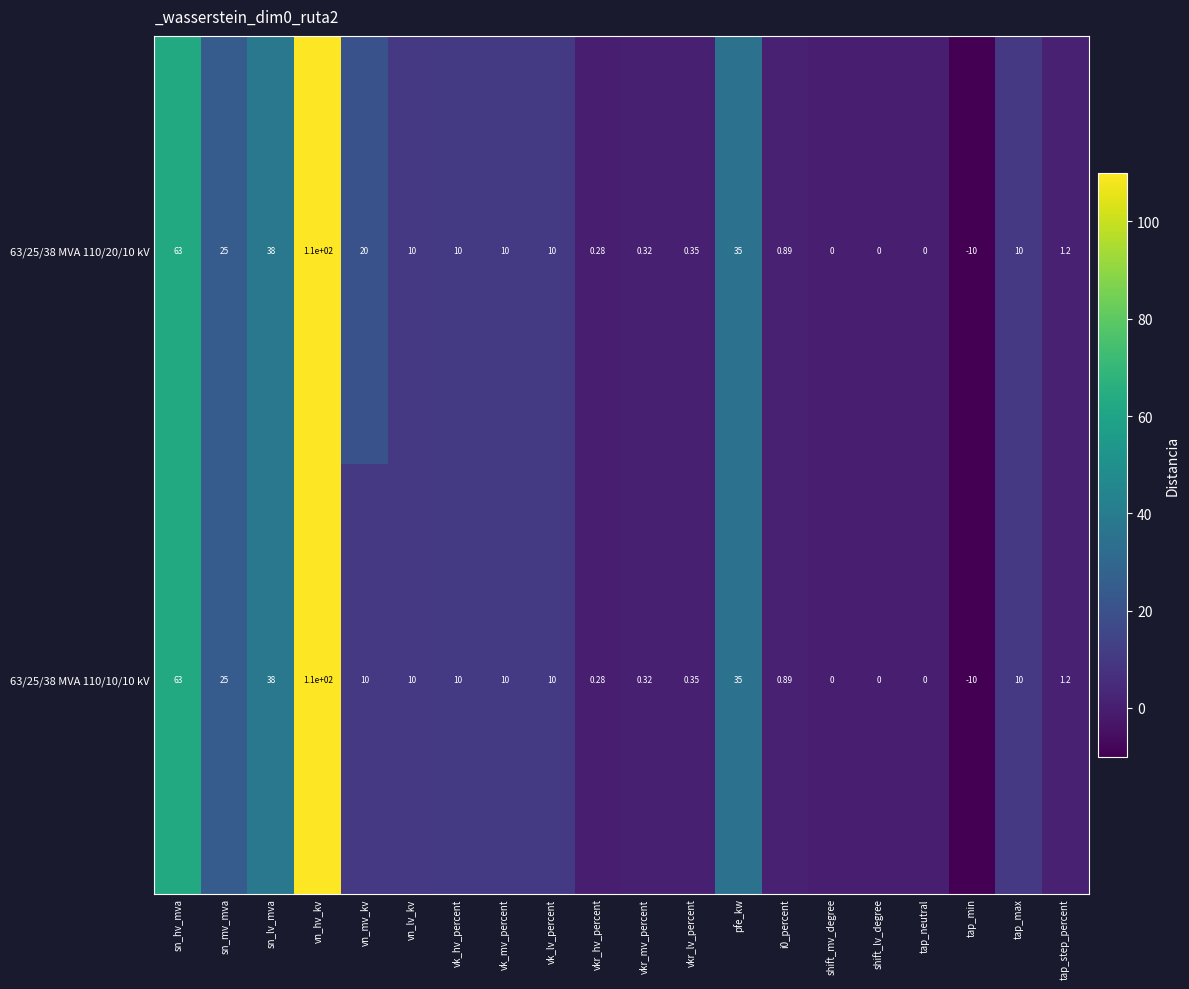

List the series in order of their overall mean, lowest first.

63/25/38 MVA 110/10/10 kV, 63/25/38 MVA 110/20/10 kV